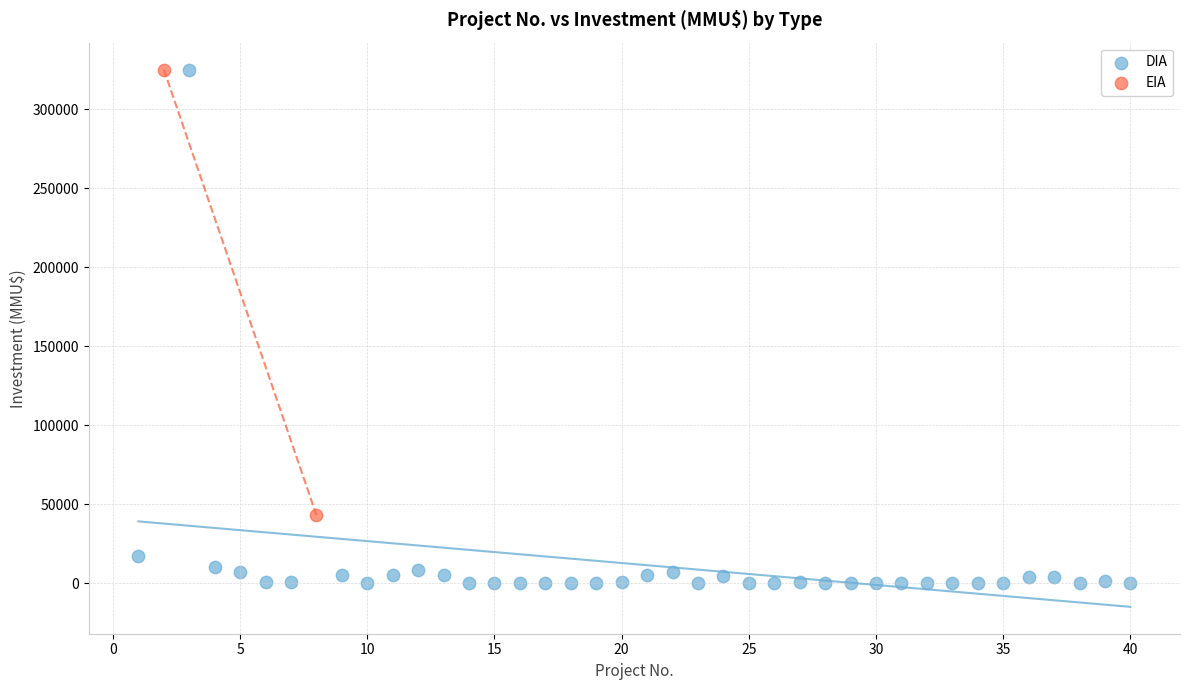

What are all the series names shown in the legend?

DIA, EIA